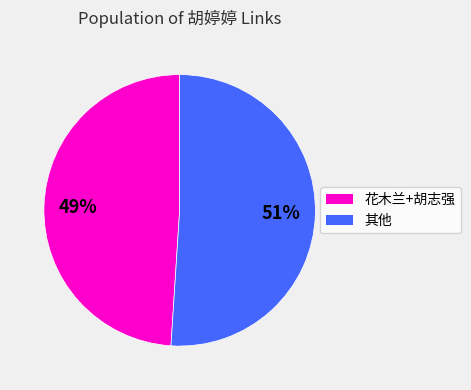

To the nearest percent, what is the average slice percentage?

50%